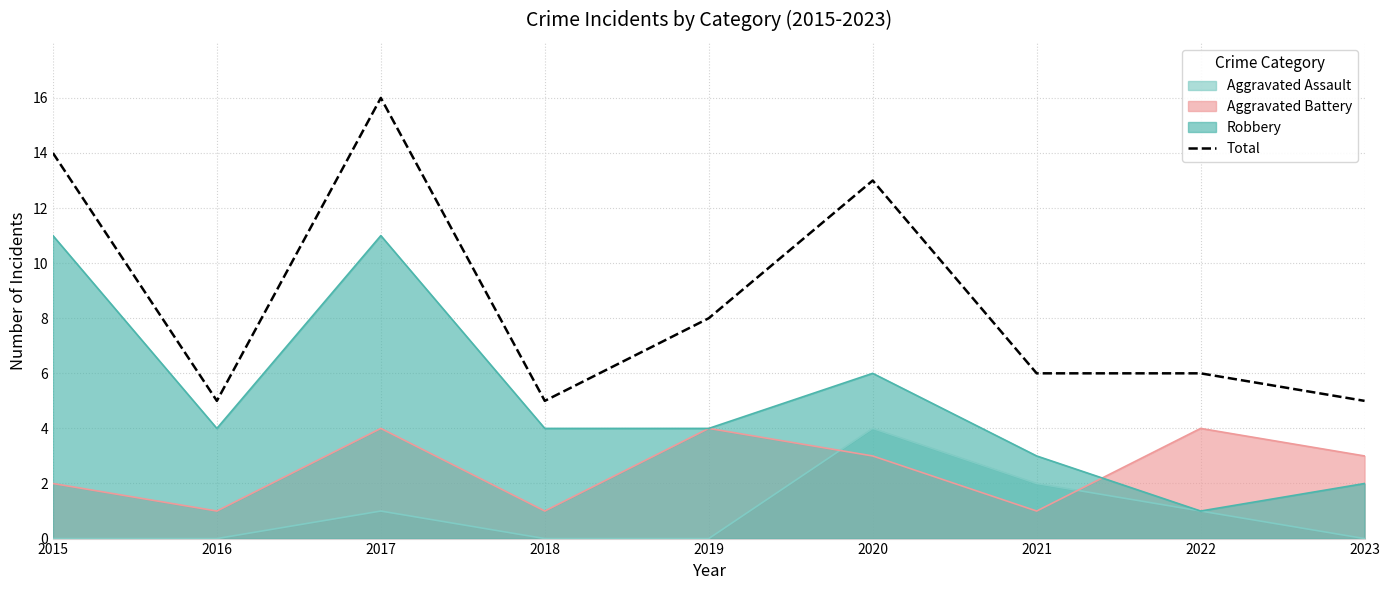

The value at 2016 is 8. True or false?

False